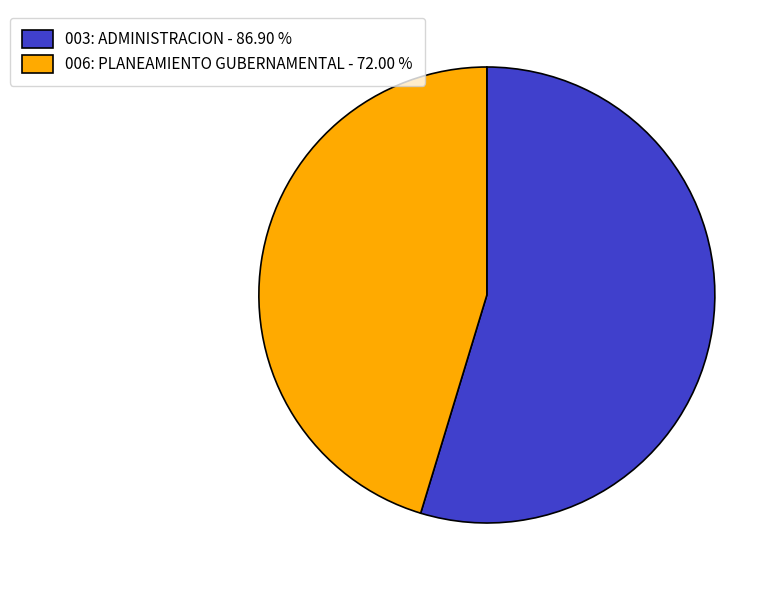

Is the sum of 003: ADMINISTRACION - 86.90 % and 006: PLANEAMIENTO GUBERNAMENTAL - 72.00 % greater than half?

Yes